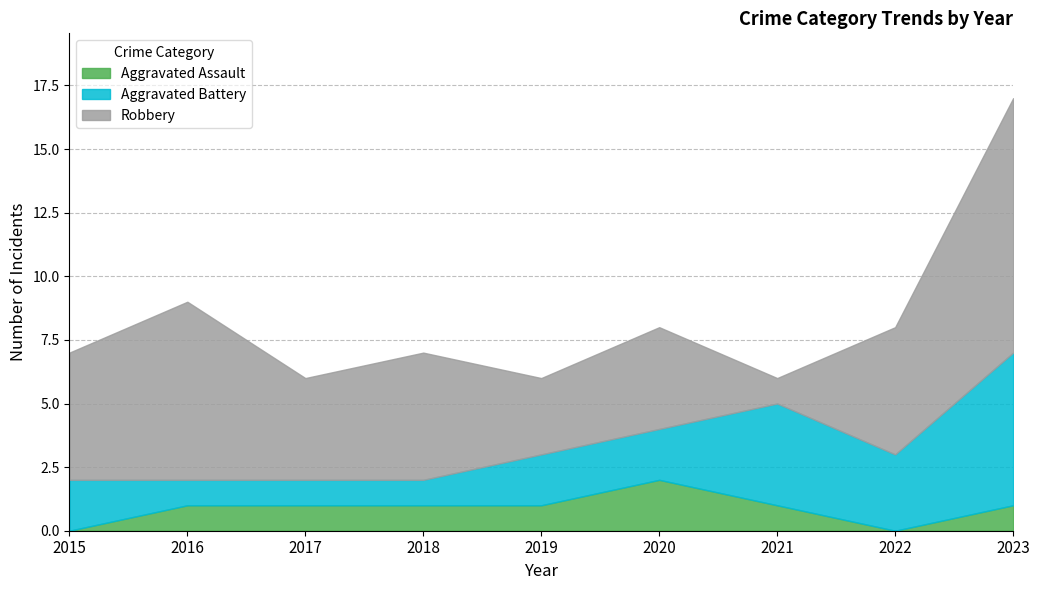

Is the value of Aggravated Battery at 2019 greater than the value of Aggravated Assault at 2018?

Yes